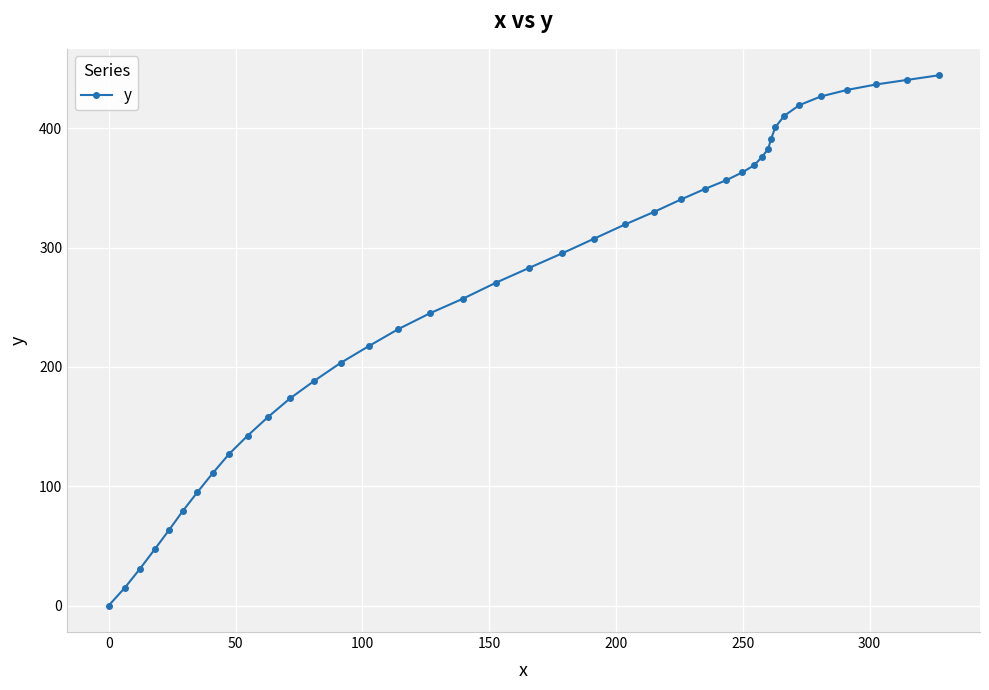

What is the value of the 12th point from the left?

173.6